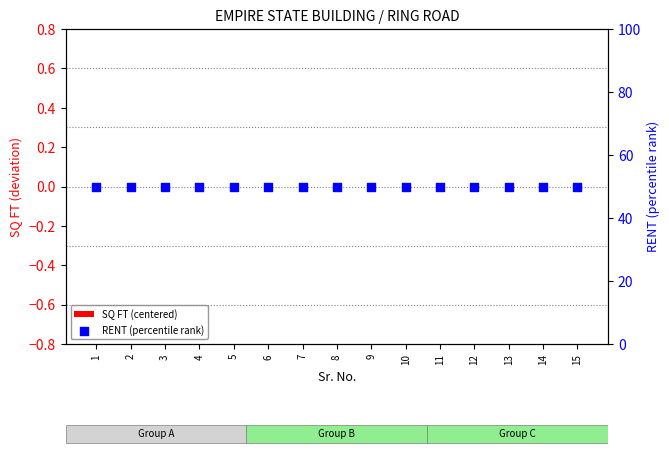

Which series contains the lowest Y value?

SQ FT (centered)